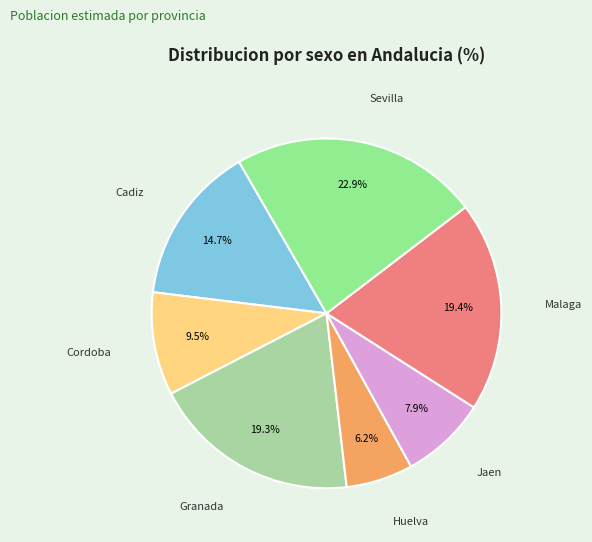

To the nearest percent, what is the average slice percentage?

14%